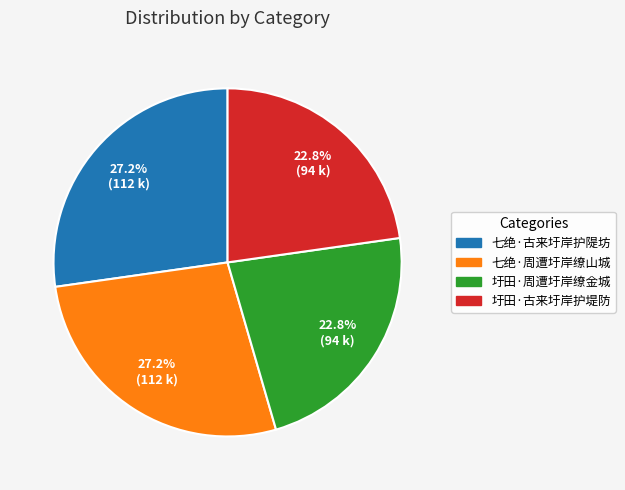

What percentage is NOT represented by 圩田·古来圩岸护堤防?

77.2%